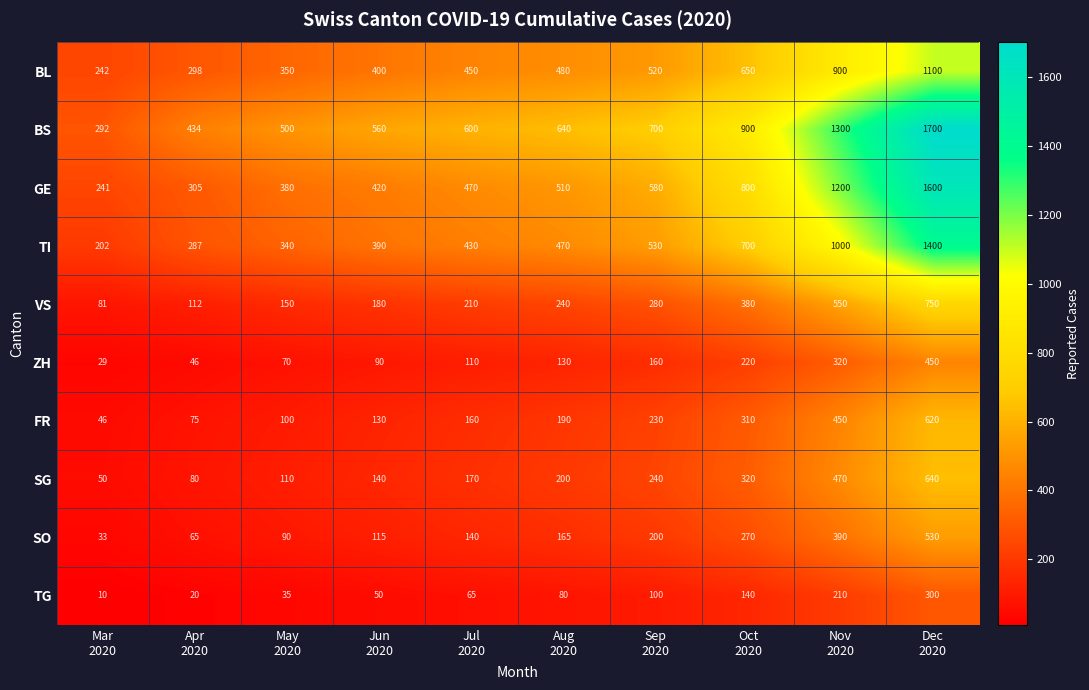

At Nov
2020, list the series in order from smallest to largest.

TG, ZH, SO, FR, SG, VS, BL, TI, GE, BS